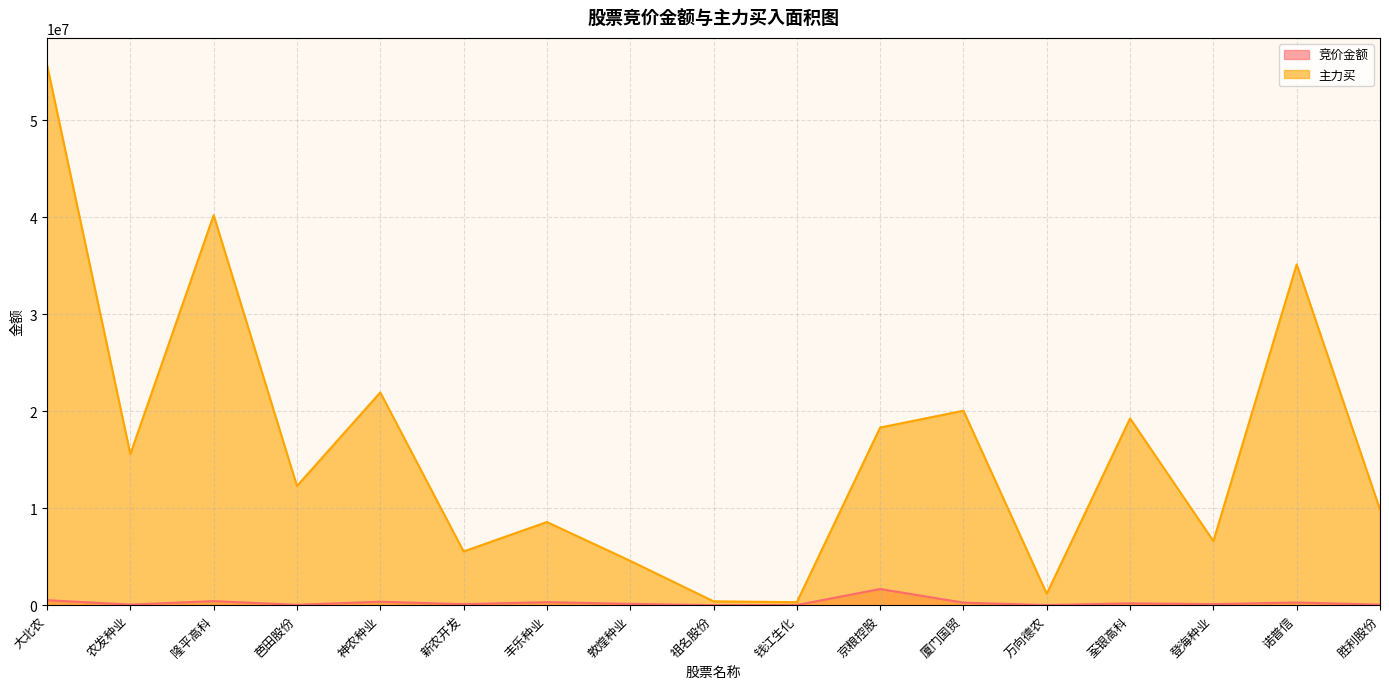

How many data points does each series have?

17